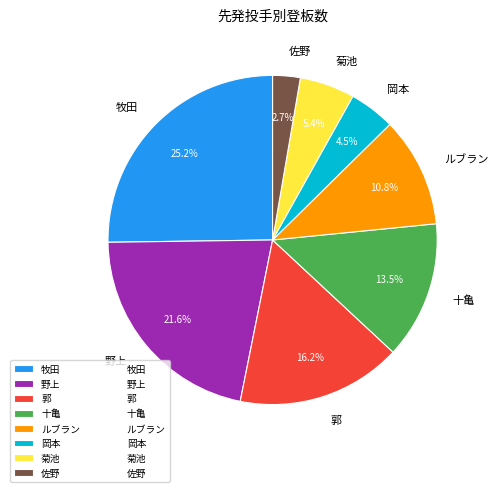

Between 野上 and 佐野, which is larger?

野上